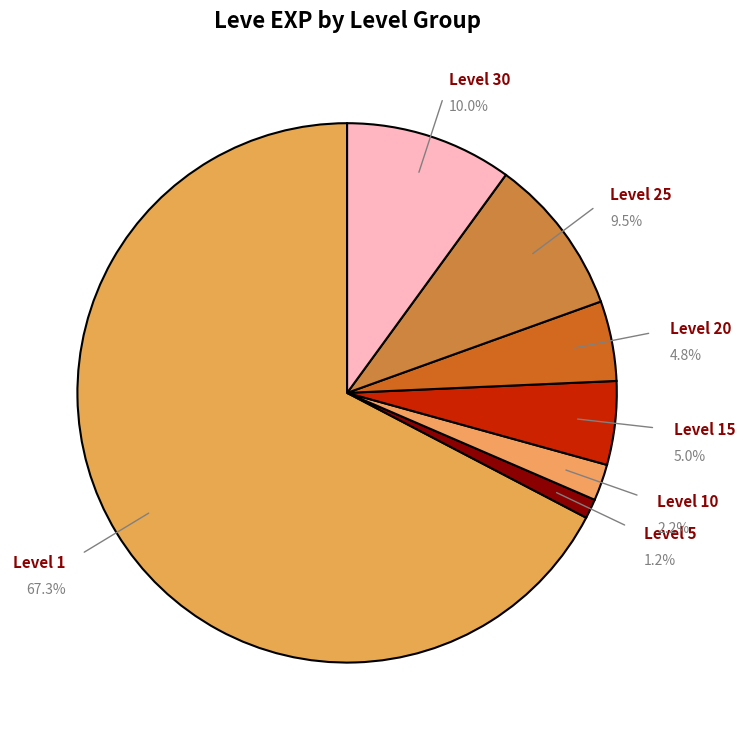

How many segments does this pie chart have?

7